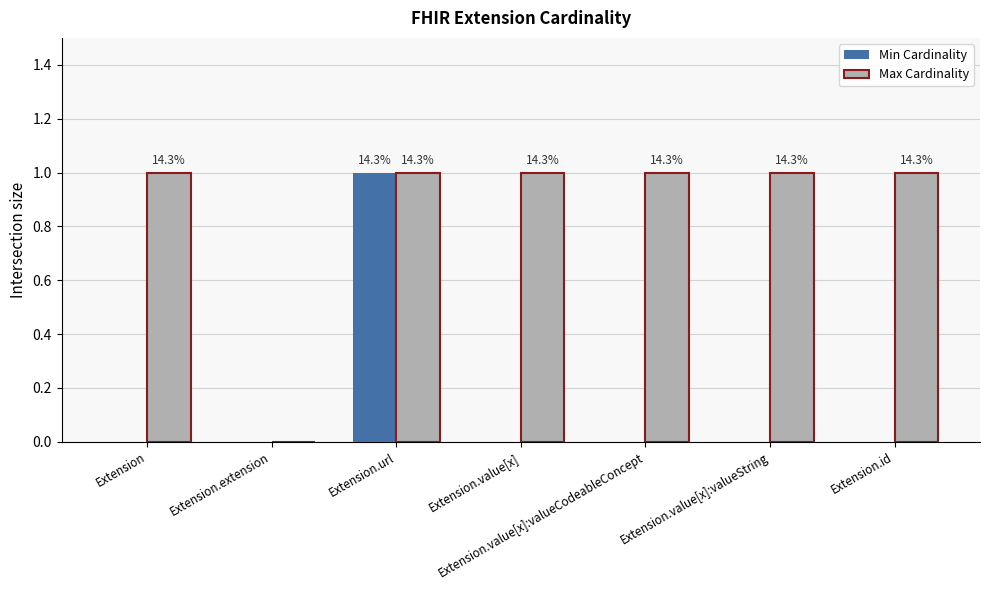

Does the chart contain stacked bars?

No